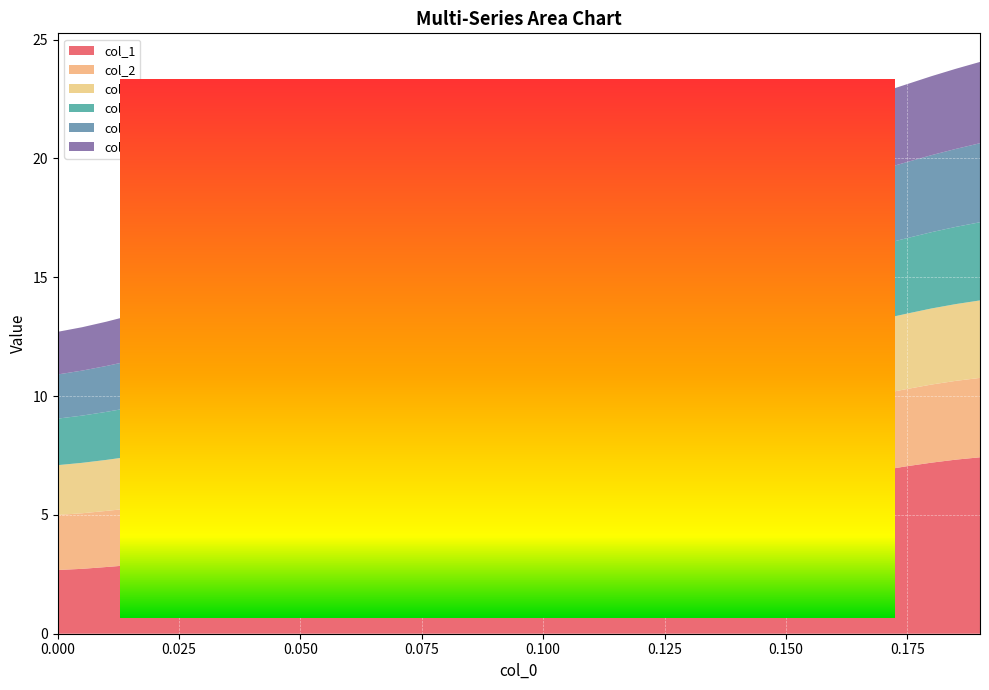

Reading left to right, extract all data points from this chart.

col_1: 2.7	2.7	2.8	2.9	3.0	3.1	3.1	3.2	3.3	3.4	3.5	3.6	3.7	3.9	4.0	4.1	4.3	4.4	4.5	4.7	4.8	5.0	5.1	5.3	5.4	5.5	5.7	5.8	6.0	6.1	6.3	6.4	6.6	6.8	6.9	7.1	7.2	7.3	7.4
col_2: 2.3	2.3	2.4	2.4	2.4	2.4	2.5	2.5	2.5	2.6	2.6	2.6	2.6	2.7	2.7	2.7	2.7	2.8	2.8	2.8	2.8	2.9	2.9	2.9	3.0	3.0	3.0	3.0	3.1	3.1	3.1	3.1	3.2	3.2	3.2	3.2	3.3	3.3	3.3
col_3: 2.1	2.1	2.1	2.2	2.2	2.2	2.3	2.3	2.3	2.4	2.4	2.4	2.5	2.5	2.5	2.6	2.6	2.6	2.6	2.7	2.7	2.7	2.8	2.8	2.8	2.9	2.9	2.9	2.9	3.0	3.0	3.0	3.1	3.1	3.1	3.2	3.2	3.2	3.3
col_4: 2.0	2.0	2.0	2.1	2.1	2.1	2.2	2.2	2.2	2.3	2.3	2.3	2.4	2.4	2.4	2.5	2.5	2.5	2.6	2.6	2.7	2.7	2.7	2.8	2.8	2.8	2.9	2.9	2.9	3.0	3.0	3.0	3.1	3.1	3.1	3.2	3.2	3.2	3.3
col_5: 1.9	1.9	1.9	2.0	2.0	2.0	2.1	2.1	2.2	2.2	2.2	2.3	2.3	2.4	2.4	2.4	2.5	2.5	2.5	2.6	2.6	2.6	2.7	2.7	2.8	2.8	2.8	2.9	2.9	3.0	3.0	3.0	3.1	3.1	3.2	3.2	3.2	3.3	3.3
col_6: 1.8	1.8	1.9	1.9	1.9	2.0	2.0	2.1	2.1	2.2	2.2	2.2	2.3	2.3	2.4	2.4	2.4	2.5	2.5	2.6	2.6	2.7	2.7	2.7	2.8	2.8	2.9	2.9	3.0	3.0	3.0	3.1	3.1	3.2	3.2	3.3	3.3	3.4	3.4